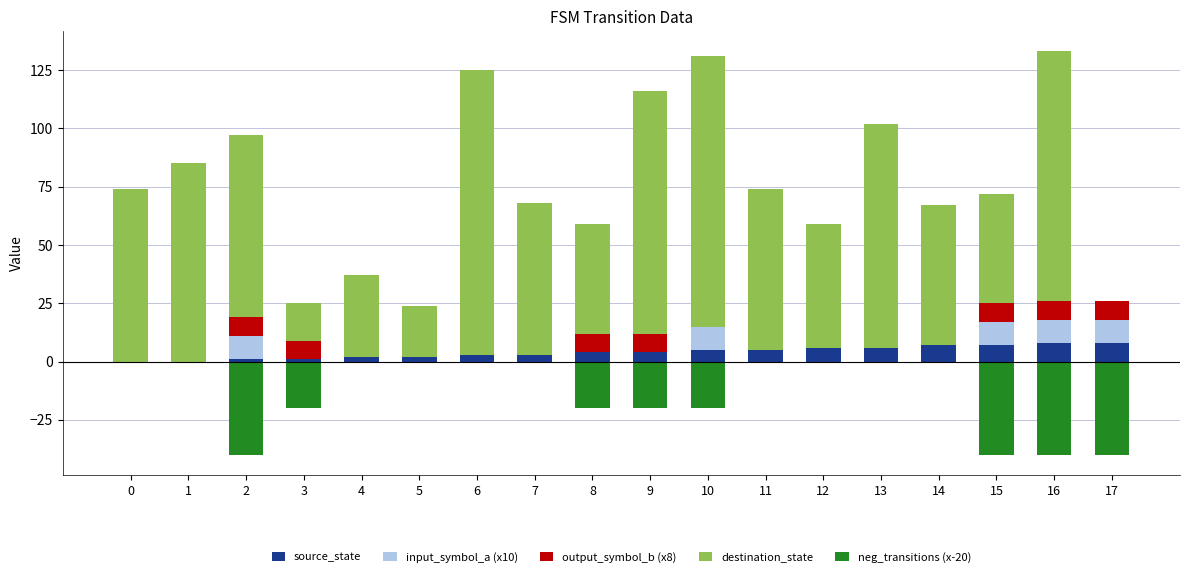

Where is source_state nearest to the value 4?

8